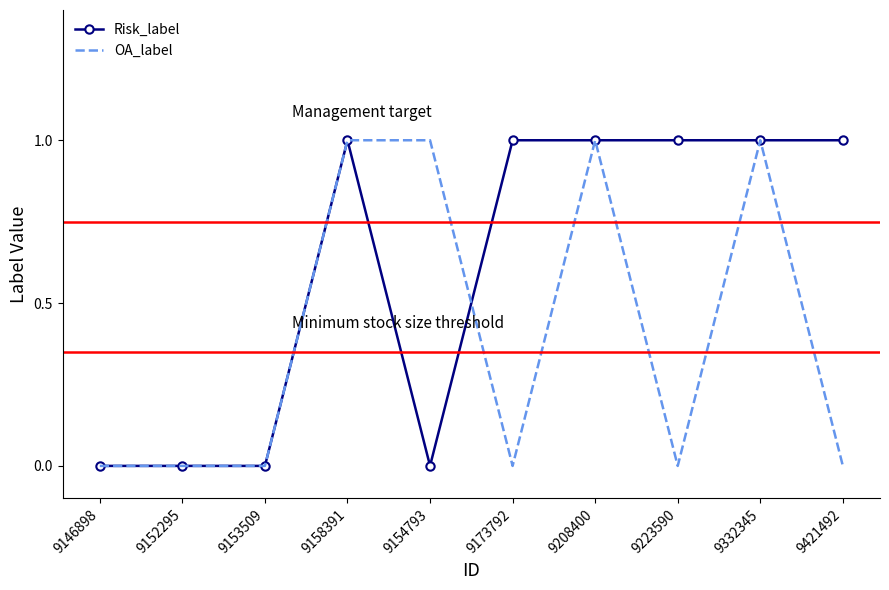

Reading right to left, extract all data points from this chart.

Risk_label: 1	1	1	1	1	0	1	0	0	0
OA_label: 0	1	0	1	0	1	1	0	0	0